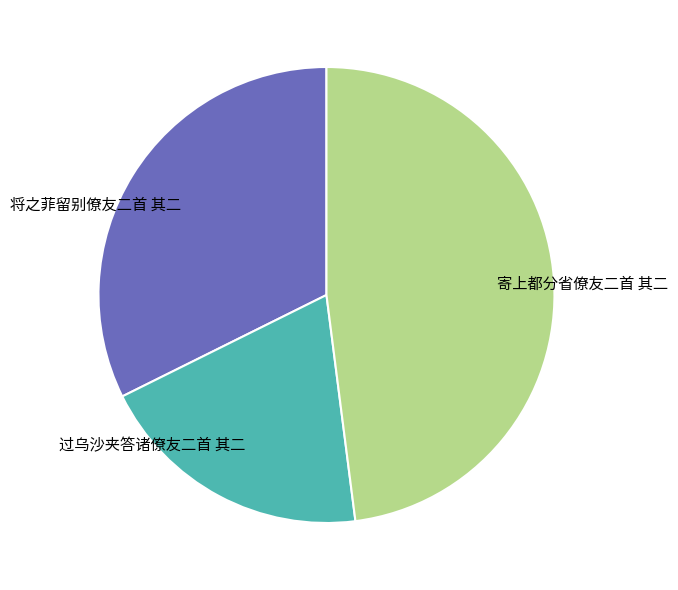

Does 将之菲留别僚友二首 其二 represent more than half of the total?

No